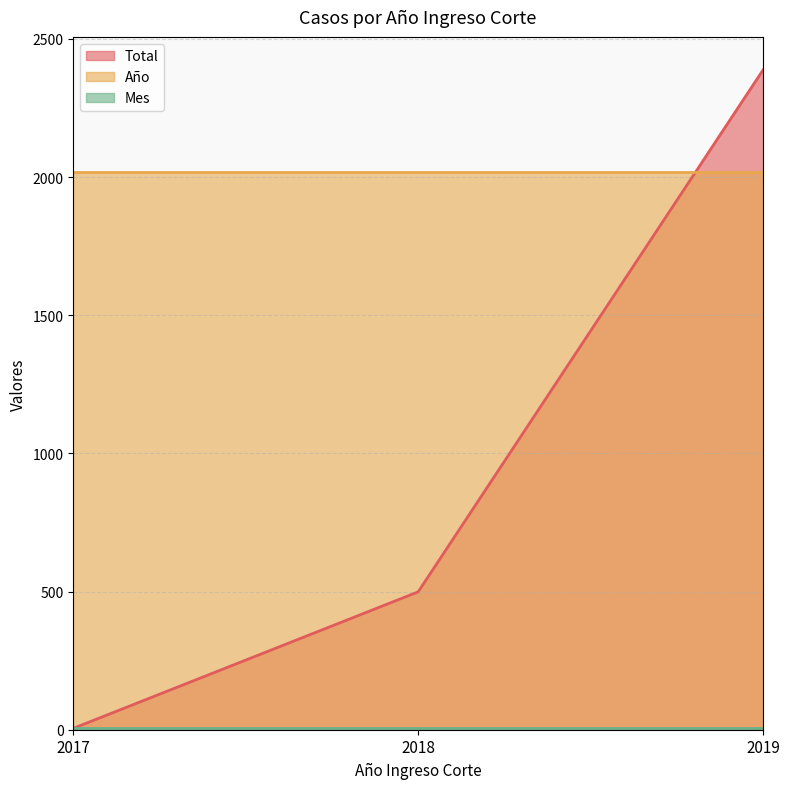

Which series has the largest range (max minus min)?

Total